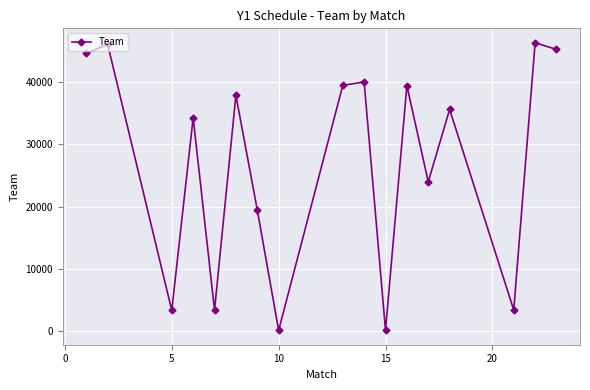

How many interior local valleys (lower than both neighbors) does the data have?

6